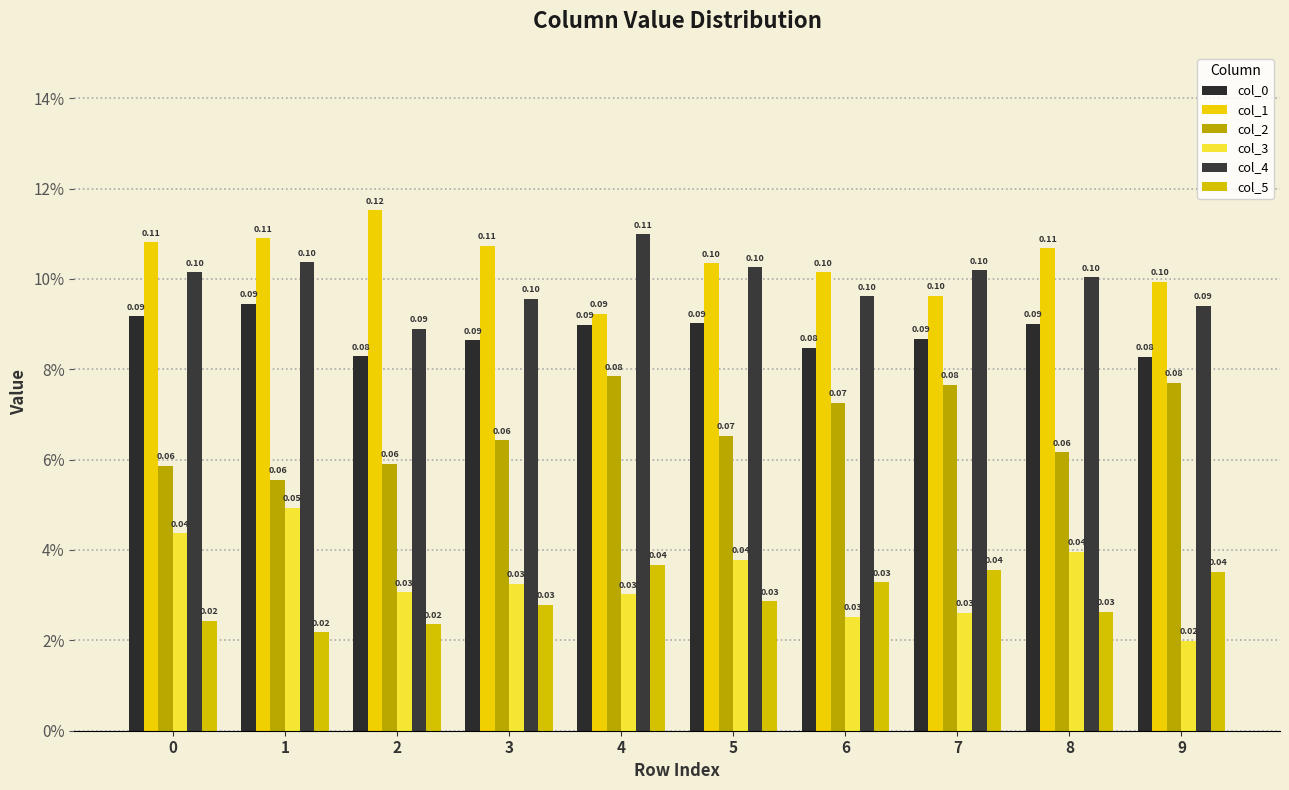

Which label corresponds to the largest value in the chart?

2